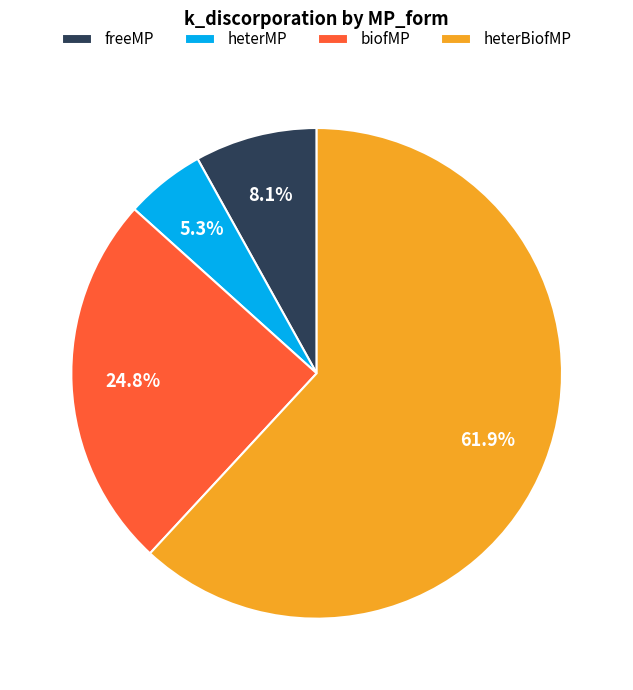

Which category accounts for the majority?

heterBiofMP